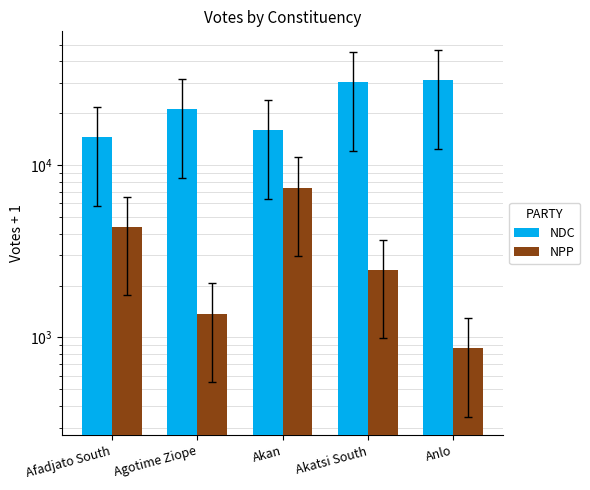

What are all the series names shown in the legend?

NDC, NPP